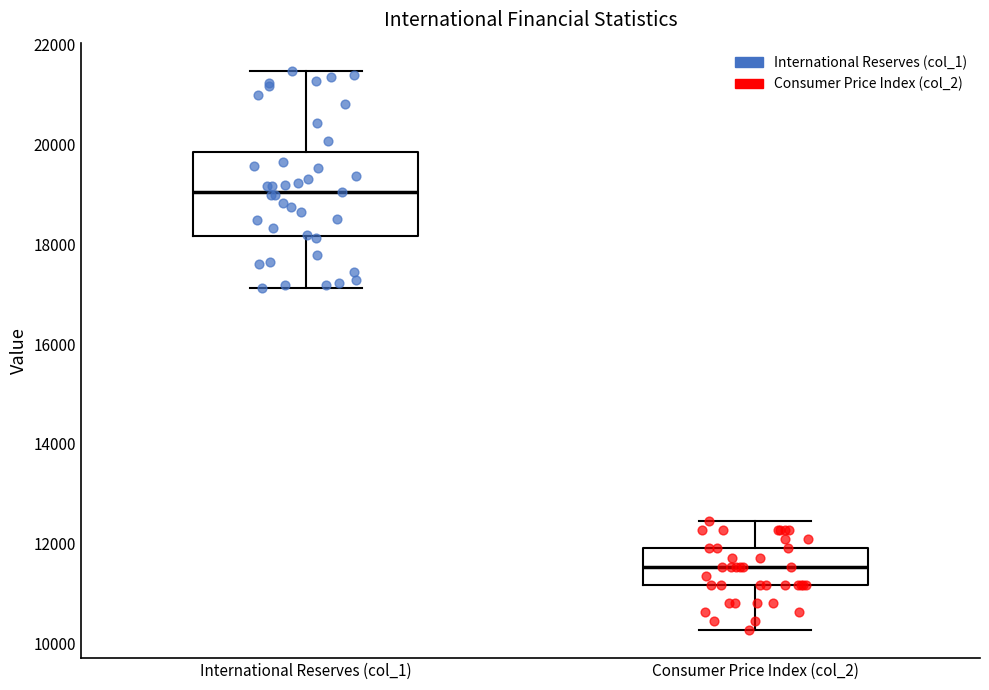

Which box has the highest median line?

International Reserves (col_1)